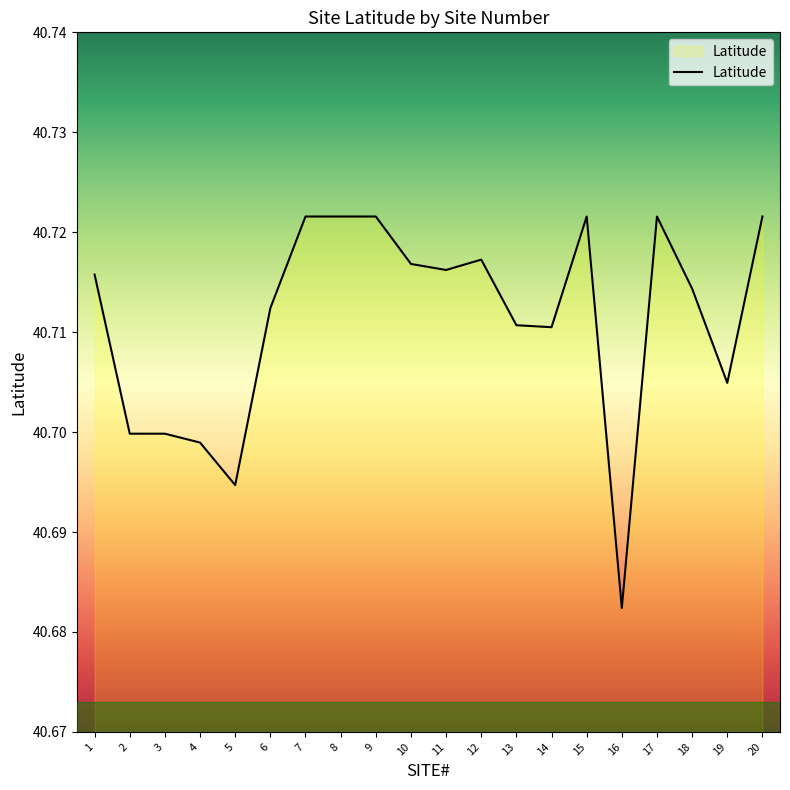

What is the ratio of the value at 6 to the value at 2?

1.0